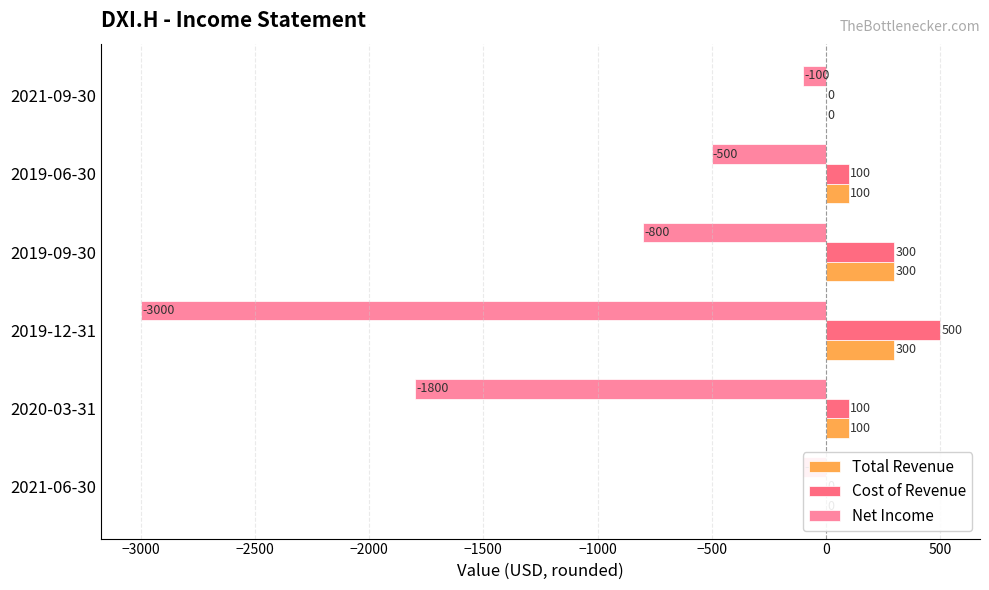

What is the maximum value shown in the chart?

500